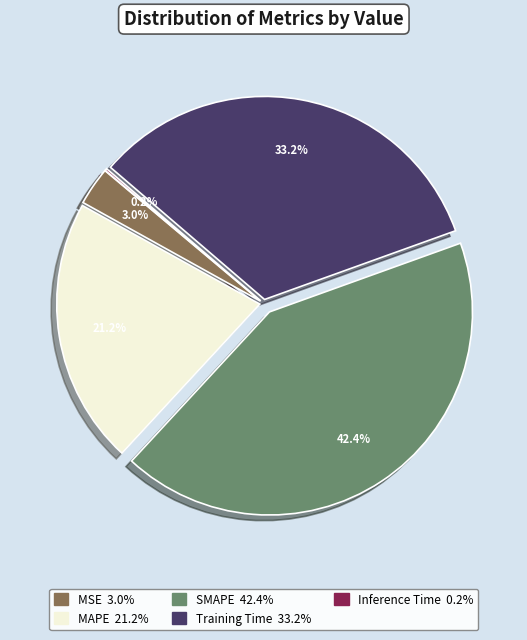

Which has a higher value, MAPE or MSE?

MAPE